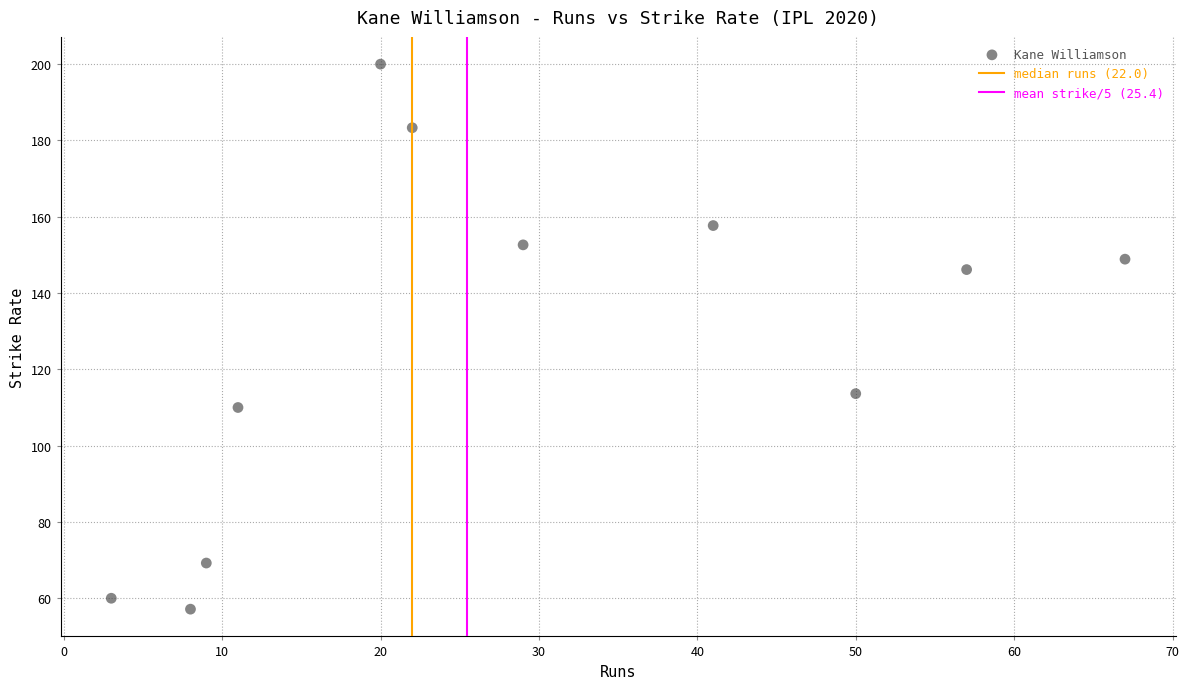

What is the range of X values (max minus min)?

64.0